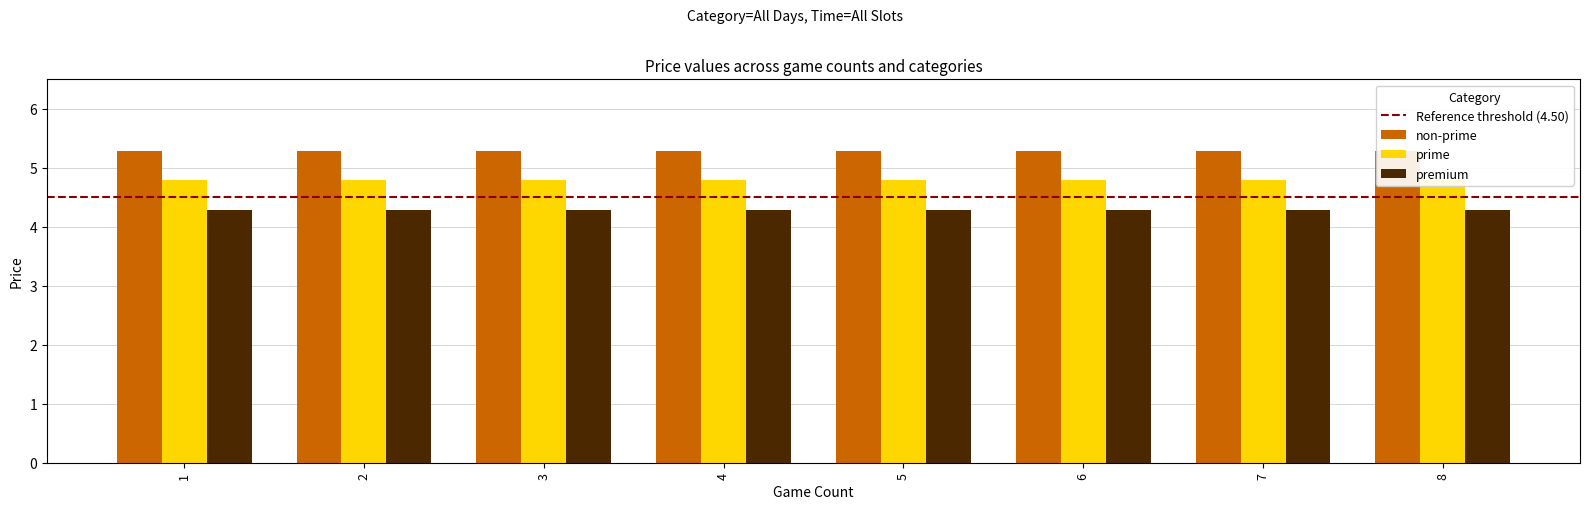

What are all the series names shown in the legend?

non-prime, prime, premium